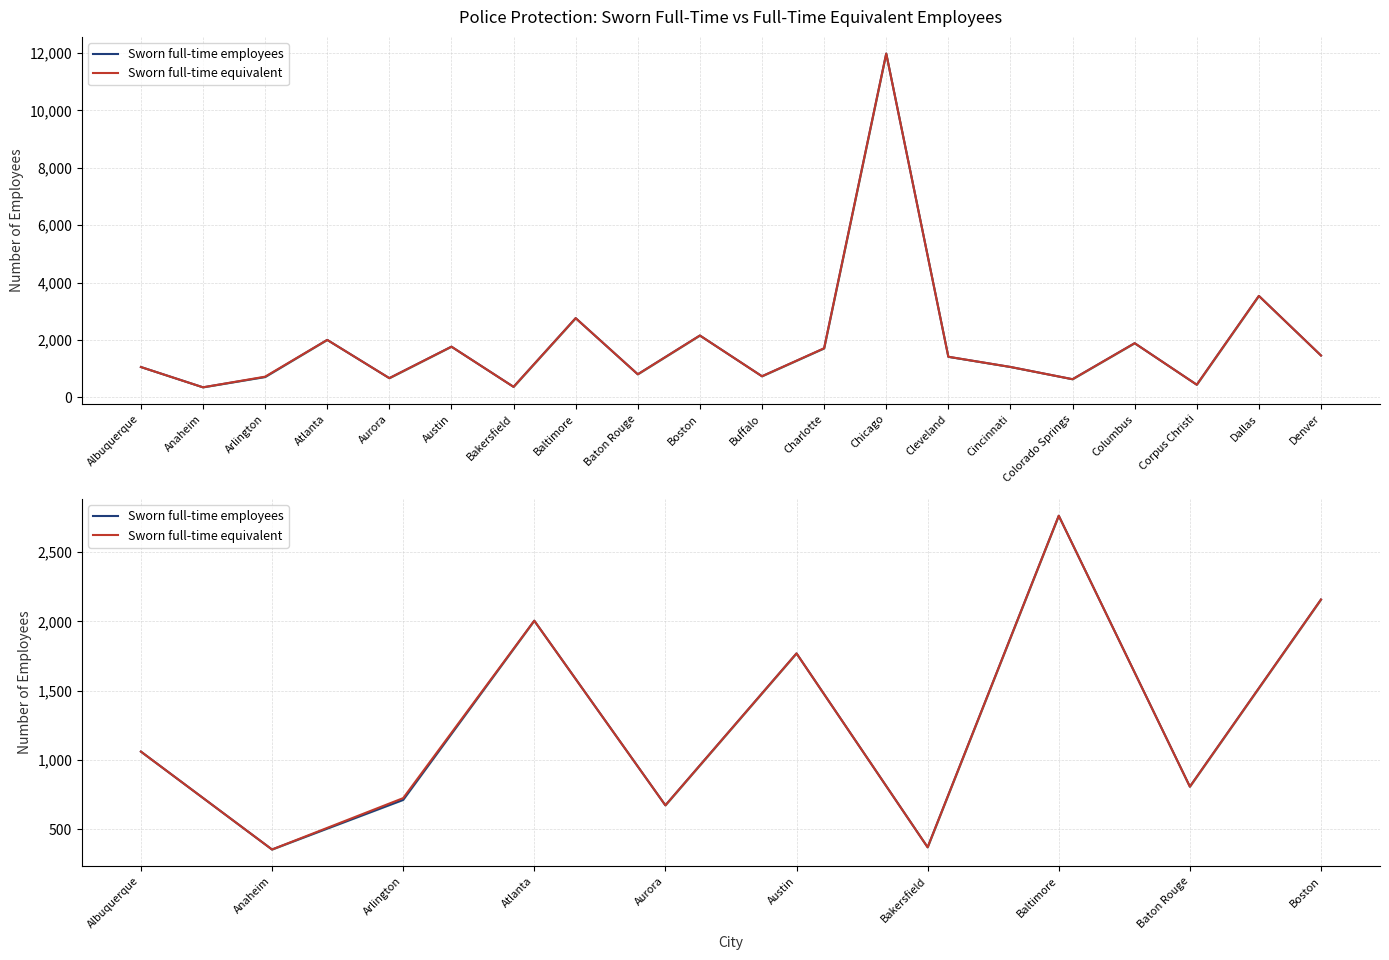

What value does the Sworn full-time employees series have at Arlington?

711